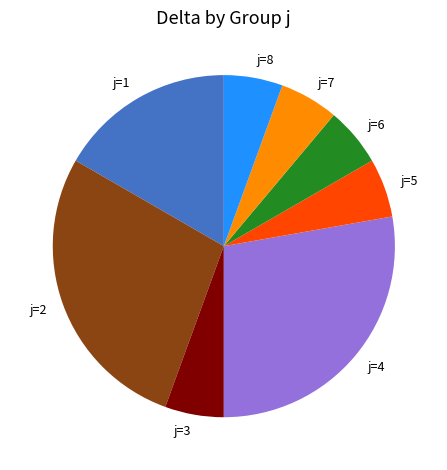

The j=7 slice represents 6% of the pie. True or false?

True